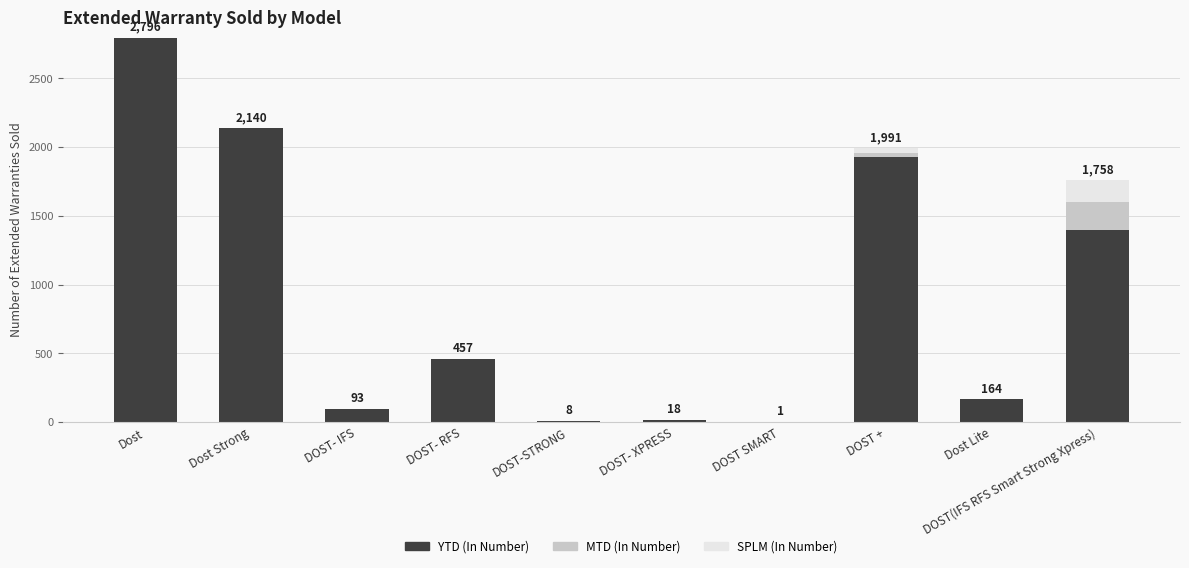

At which label does YTD (In Number) reach its peak?

Dost